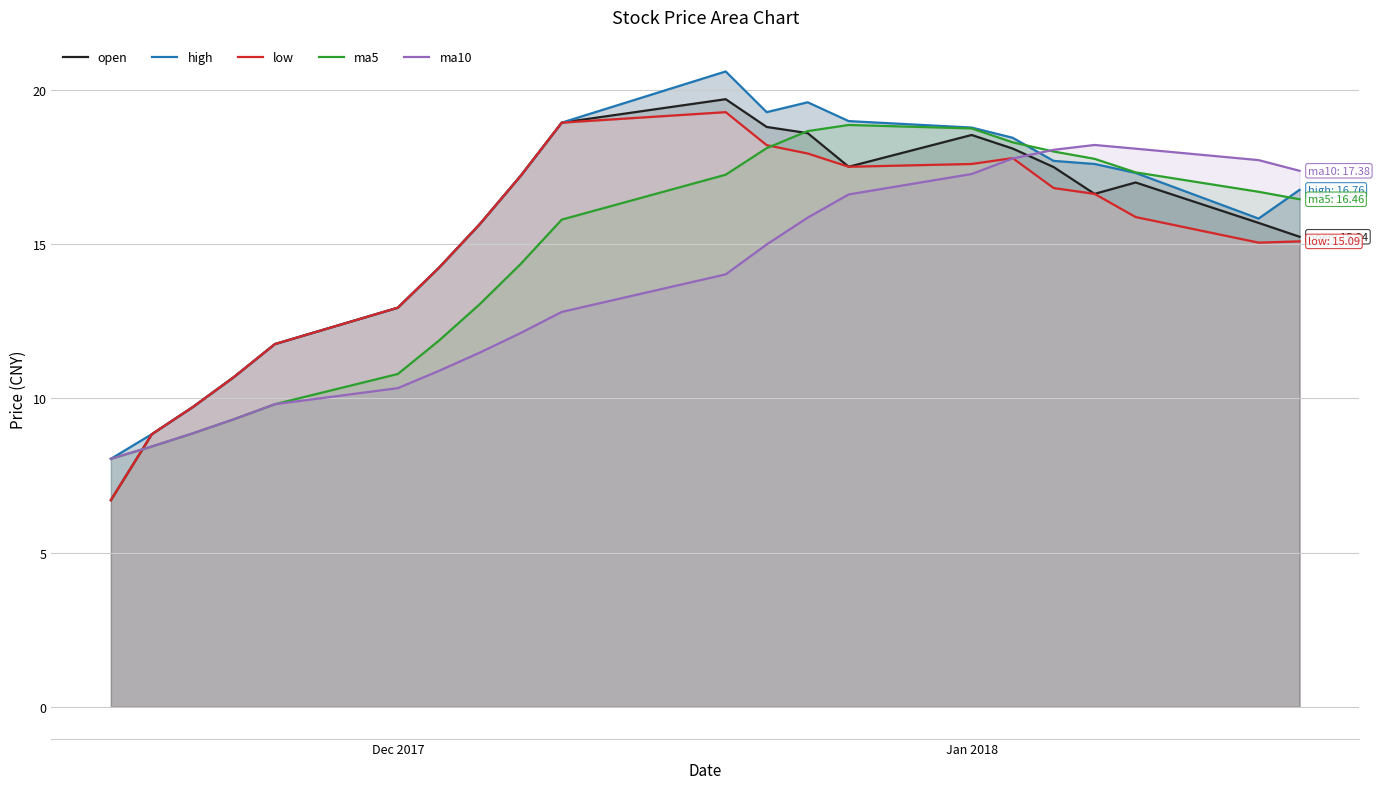

How many data points does each series have?

21